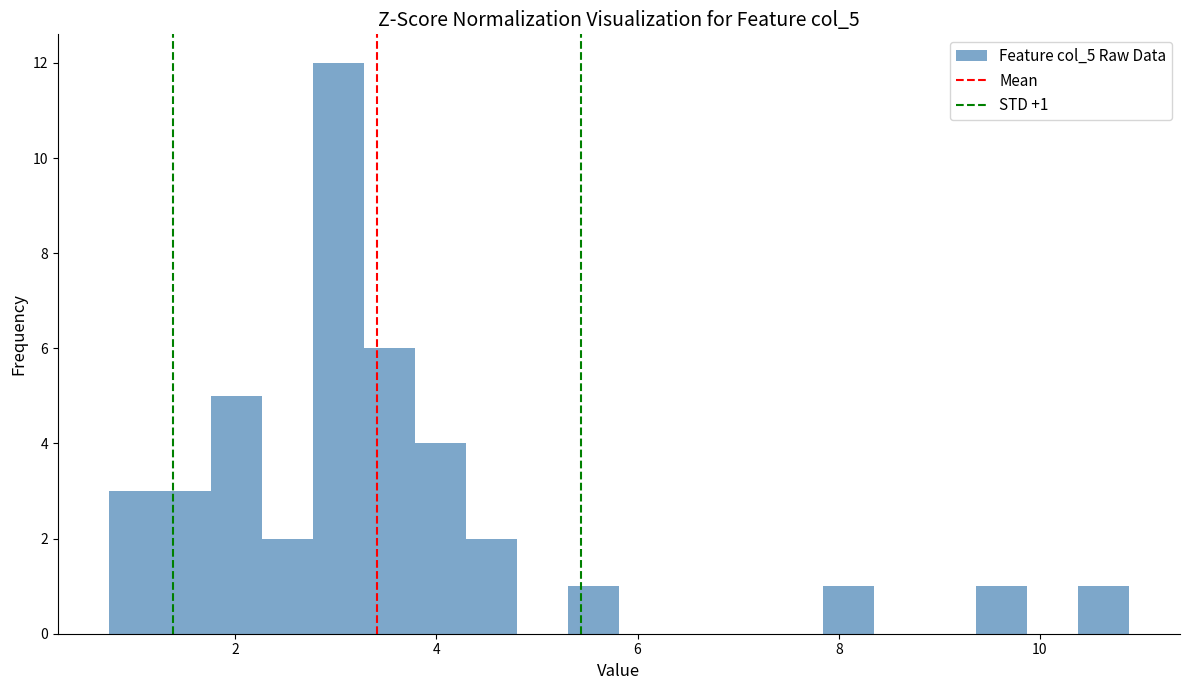

Read against the x-axis, roughly where is the centre of the tallest bar?

3.0